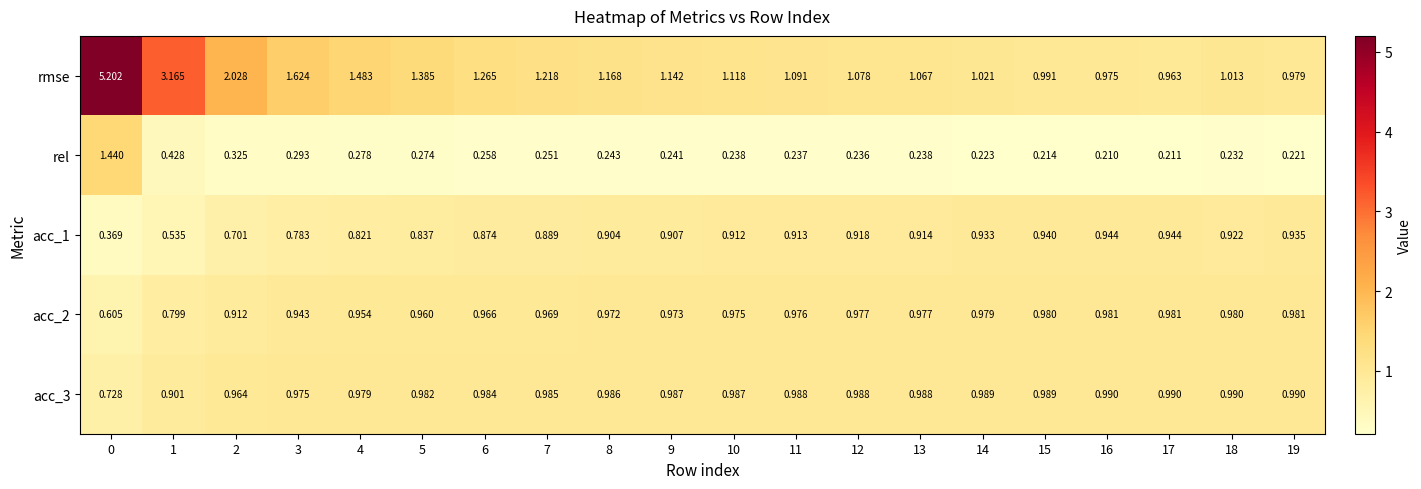

Is the value of rel at 10 greater than the value of acc_1 at 2?

No